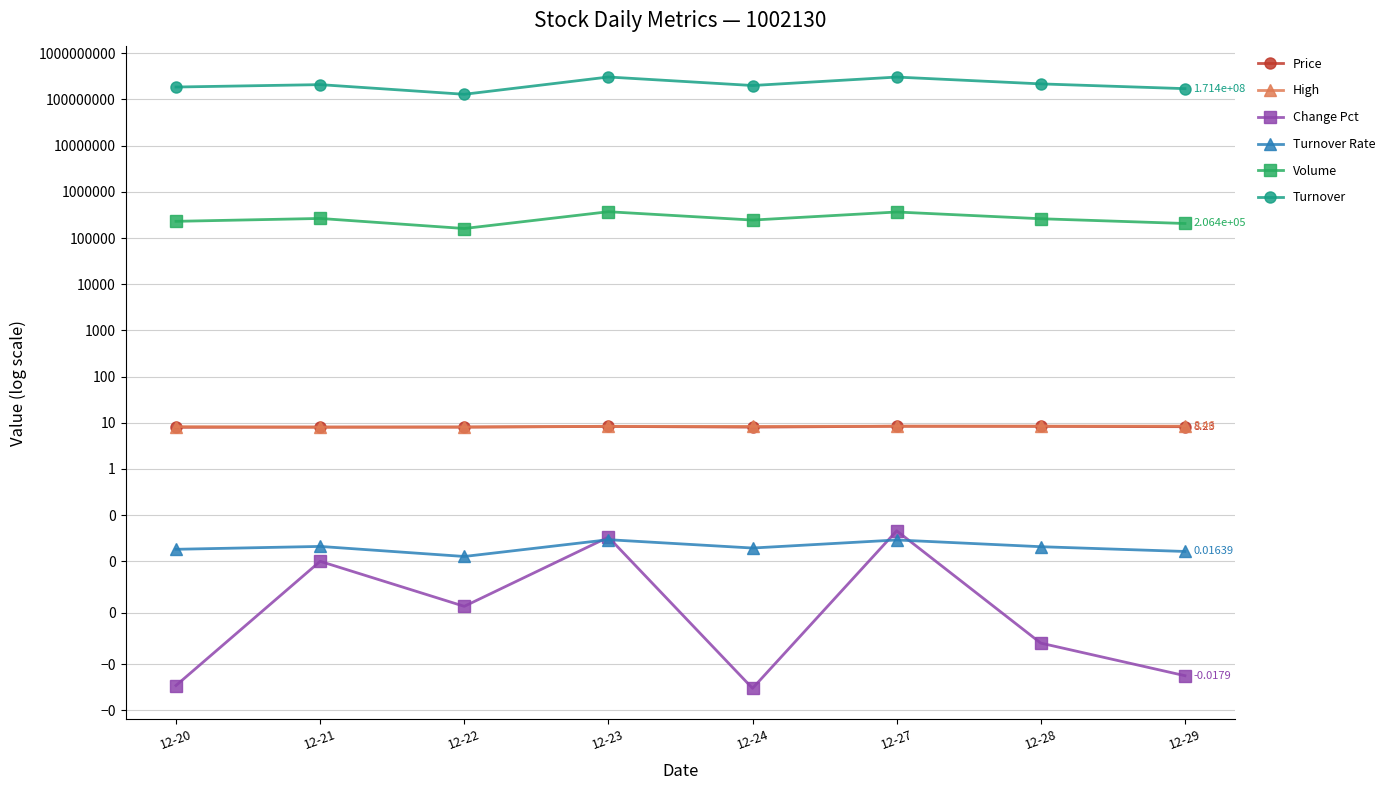

How many values in the Turnover series are below 209450908?

4